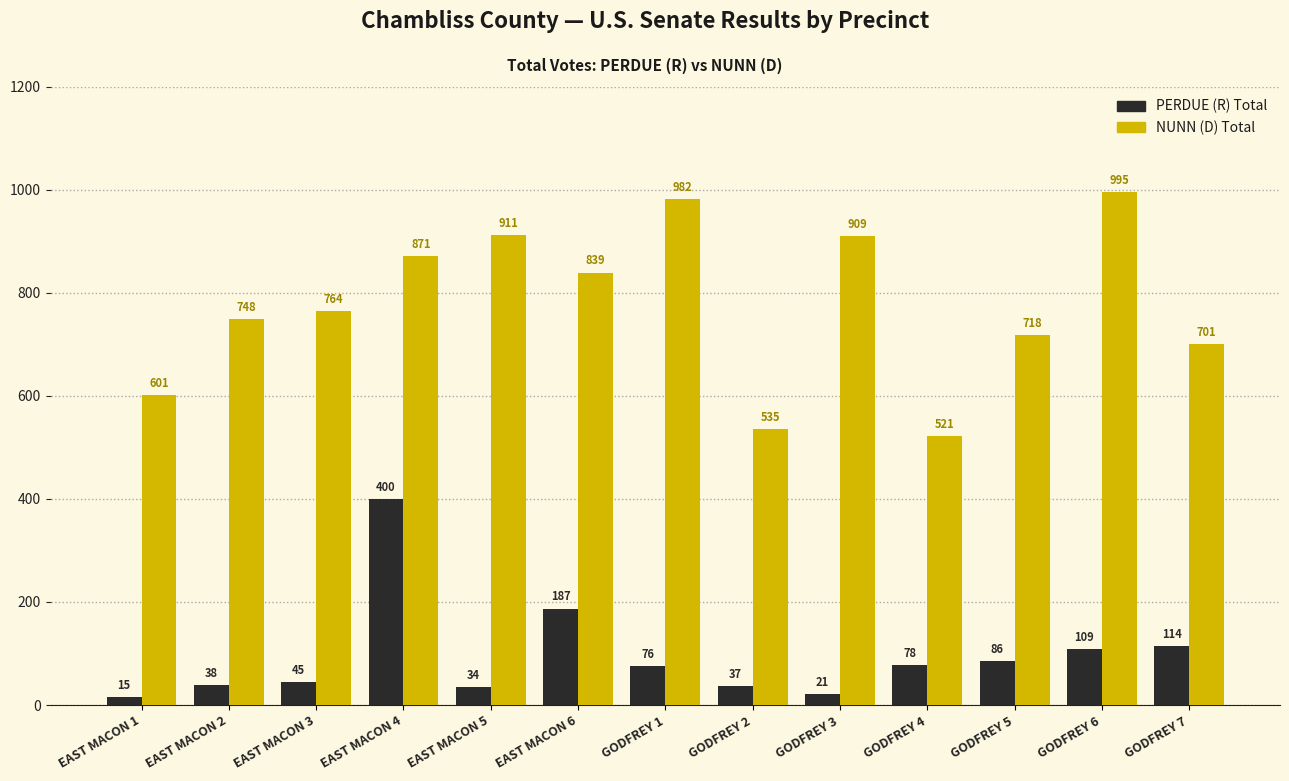

What is the total value across all series at EAST MACON 5?

945